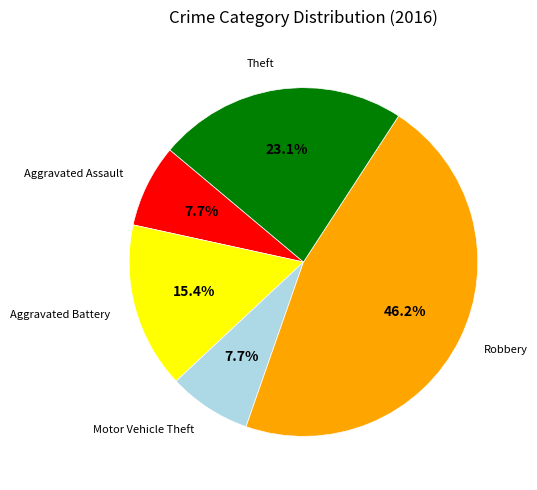

To the nearest percent, what is the difference between the largest and smallest slice percentages?

38%